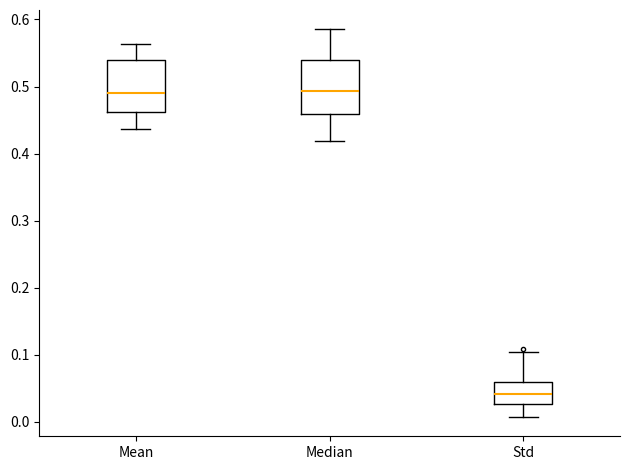

Reading left to right, read every box against the y-axis: the position of its median line, the range the box covers, and the ends of its whiskers. The values are not printed on the chart, so give them approximately, as read against the axis.

Mean: median 0.49, box 0.46 to 0.54, whiskers 0.44 to 0.56
Median: median 0.49, box 0.46 to 0.54, whiskers 0.42 to 0.59
Std: median 0.04, box 0.03 to 0.06, whiskers 0.01 to 0.10